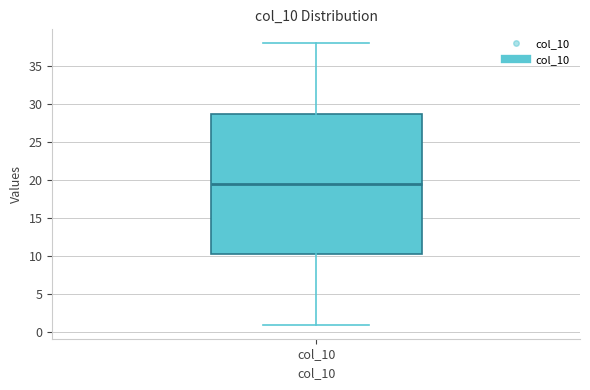

Transcribe this box plot: give where the median line is, the range the box spans, and where the two whiskers end, as read against the y-axis. The values are not printed on the chart, so give them approximately, as read against the axis.

median 19.5, box 10.5 to 29.0, whiskers 1.0 to 38.0